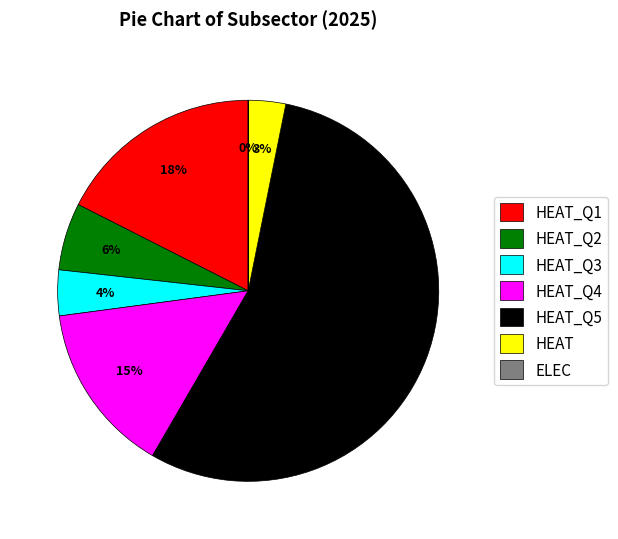

Which category has the biggest portion of the pie?

HEAT_Q5